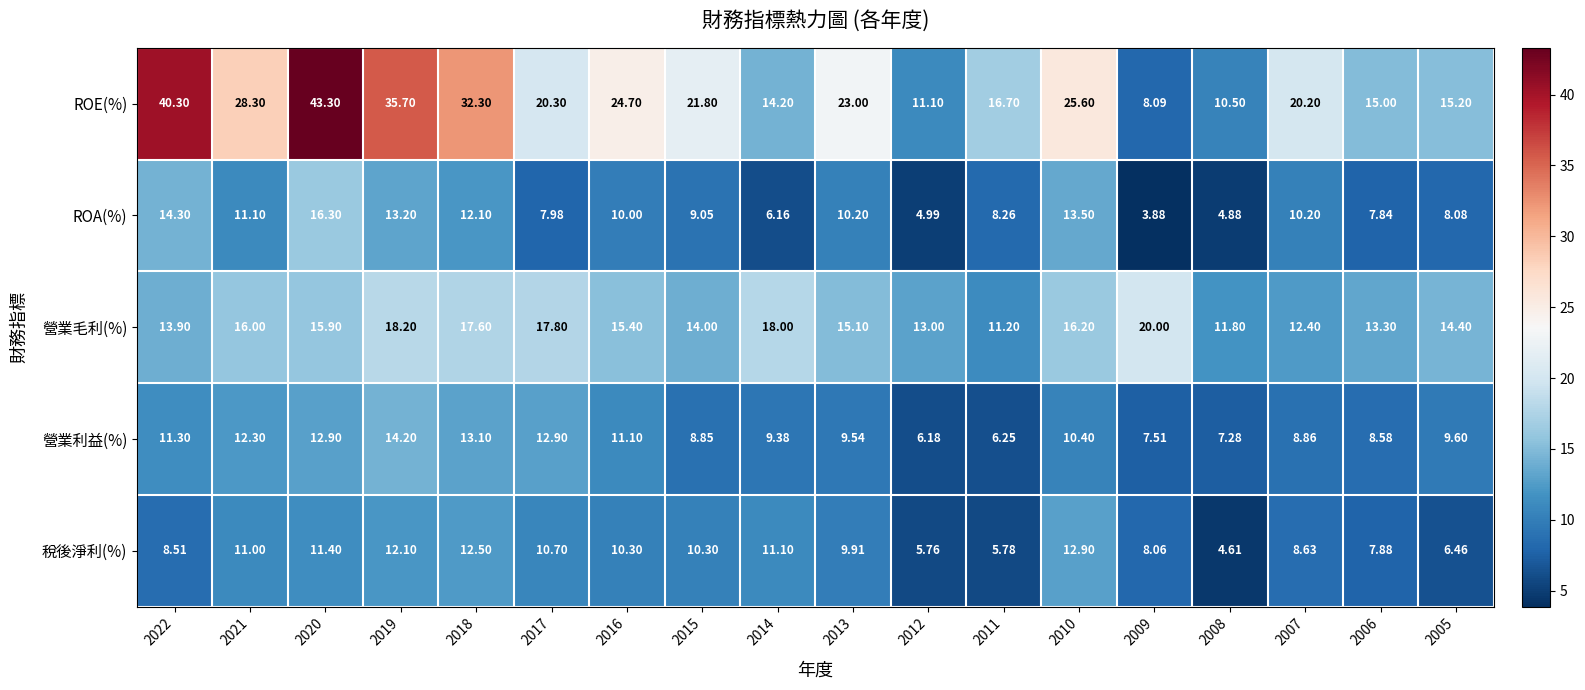

Between 2021 and 2007, which series saw the biggest shift?

ROE(%)